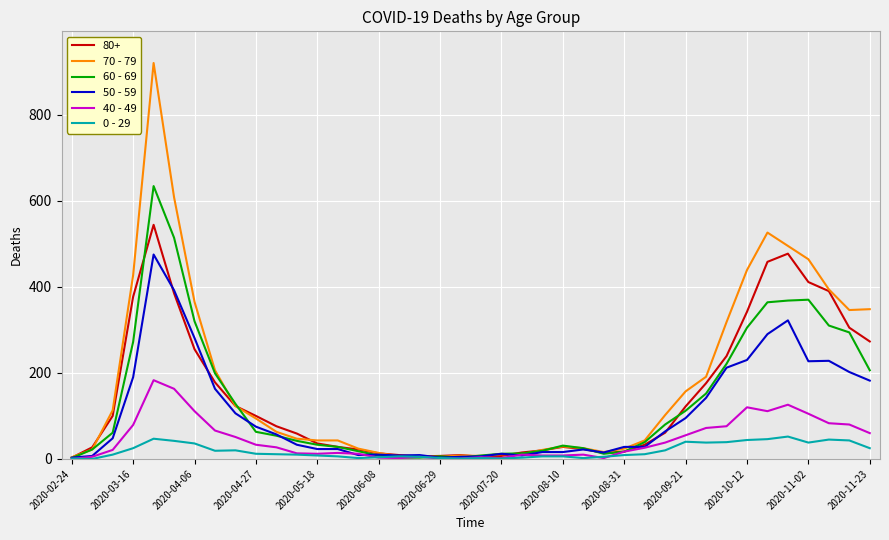

What is the greatest value displayed?

920